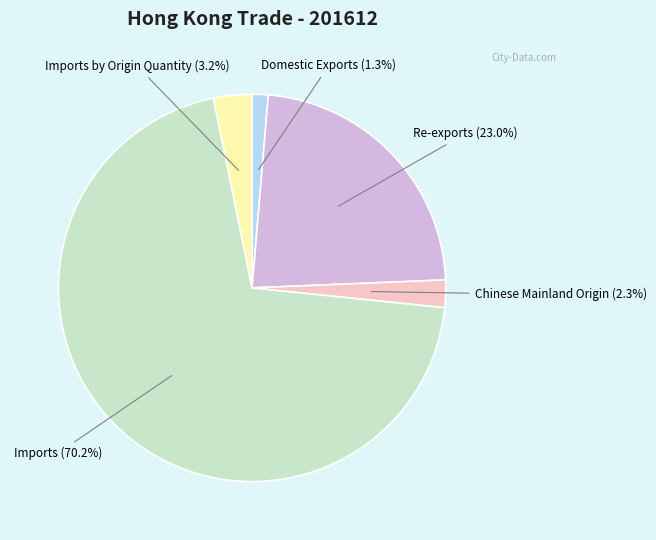

The Imports by Origin Quantity slice represents 3% of the pie. True or false?

True